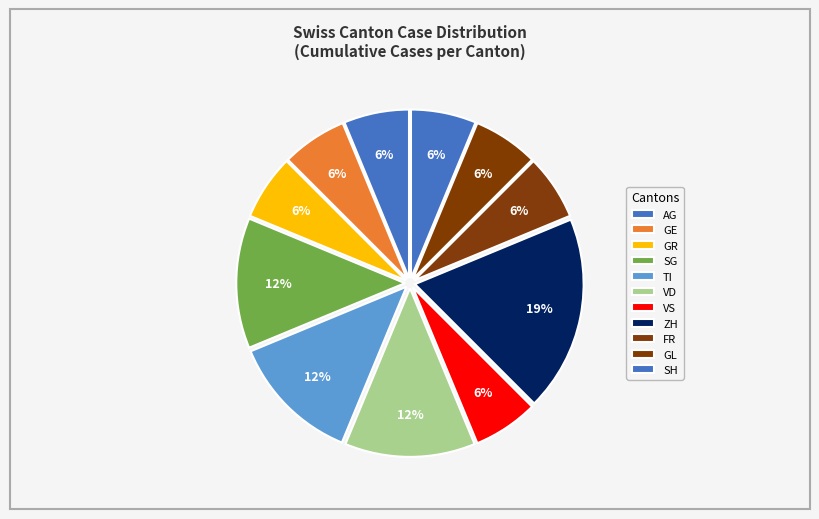

Approximately how many times larger is the value at GR compared to GE?

1.0